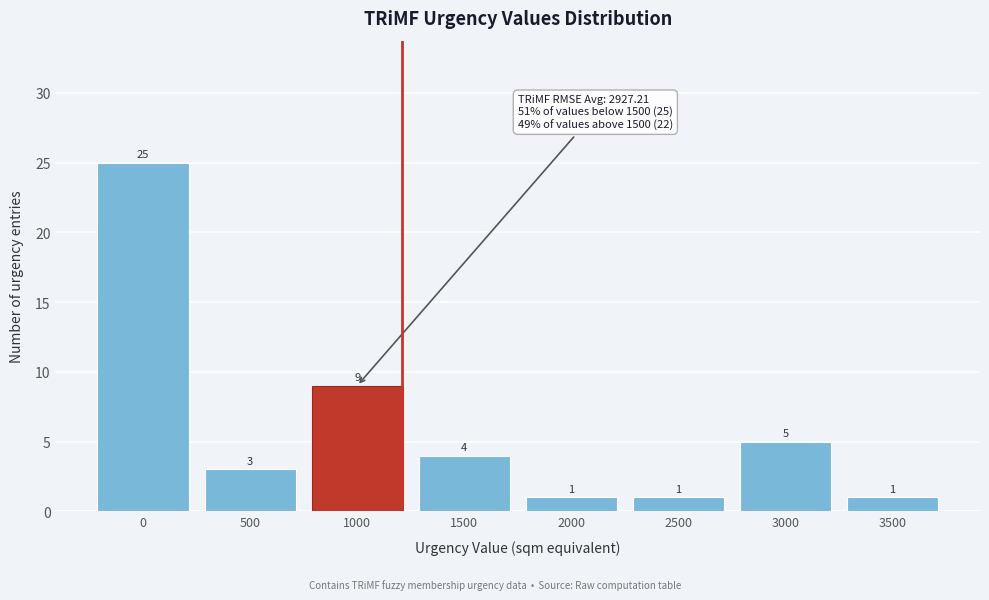

Reading right to left, extract all data points from this chart.

1	5	1	1	4	9	3	25